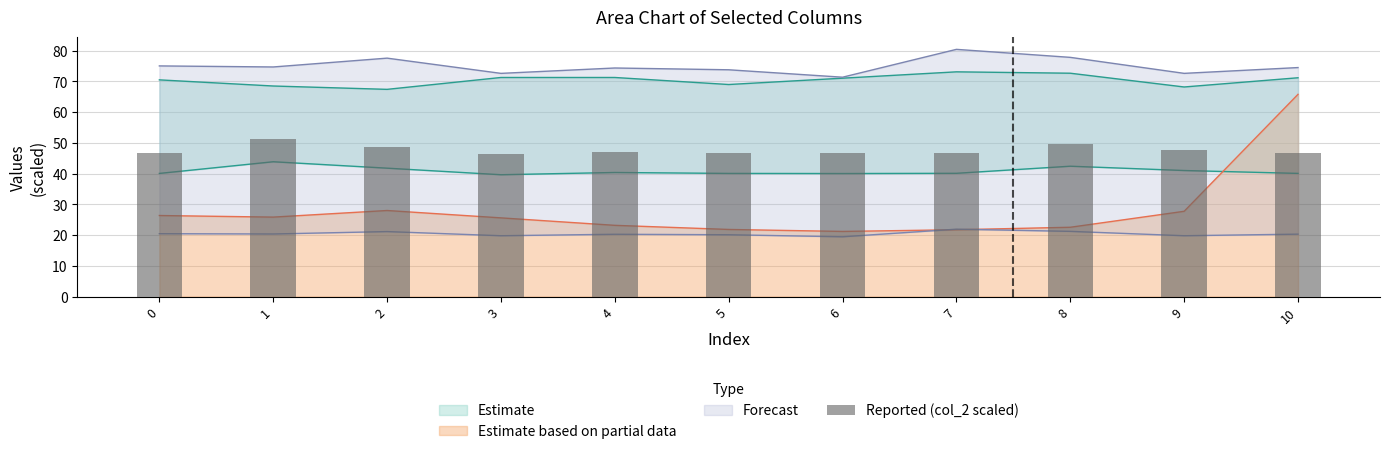

What is the difference between the maximum and minimum values?

4.9